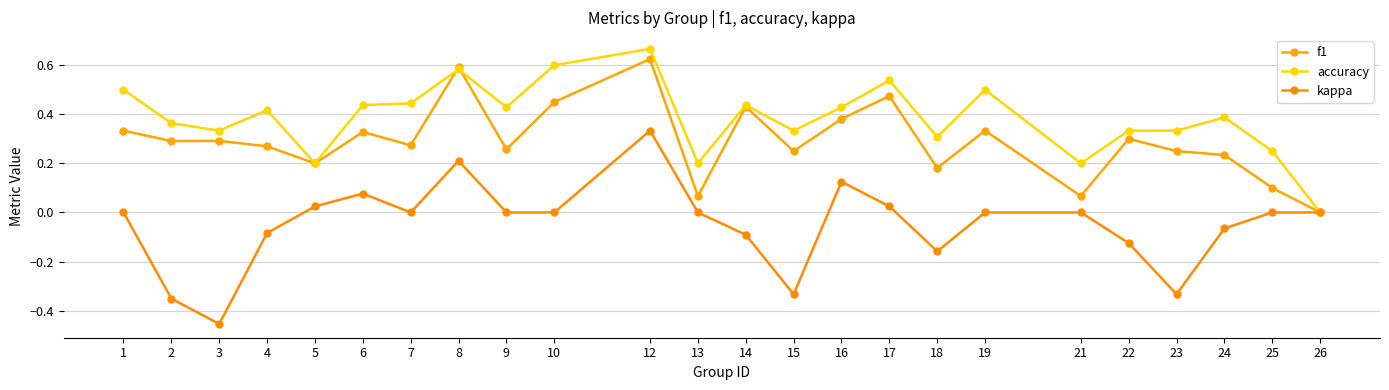

The accuracy series shows 0.2 at 23. True or false?

False